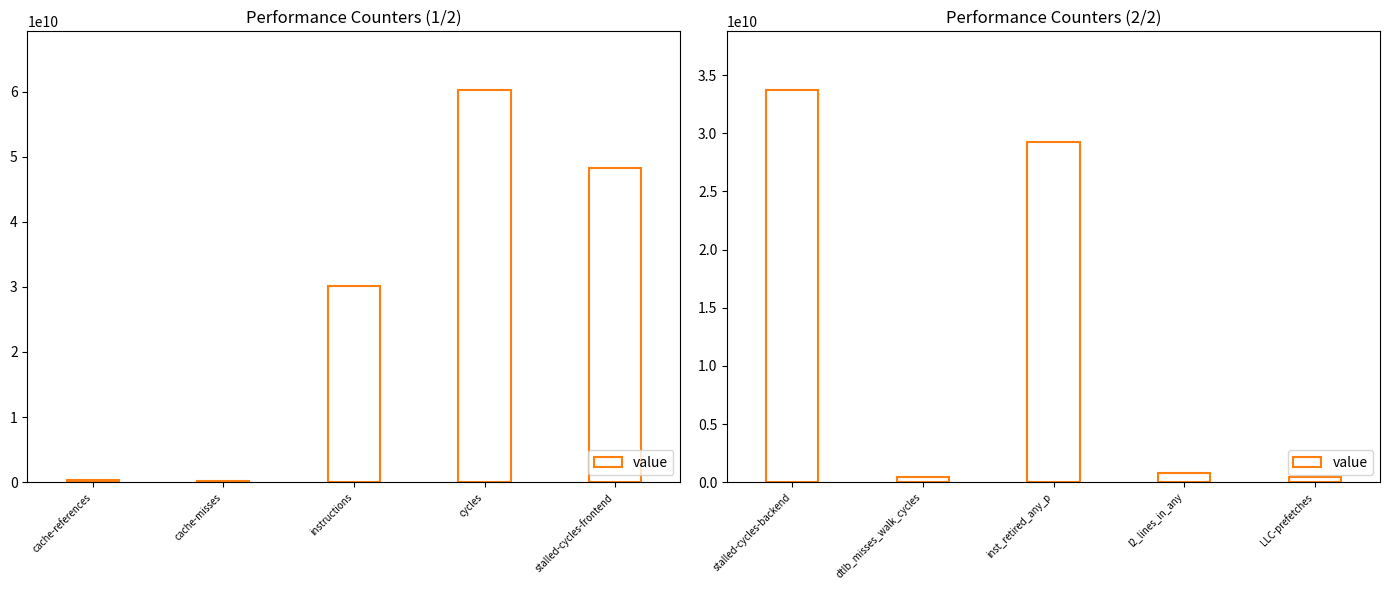

How many data points does each series have?

5